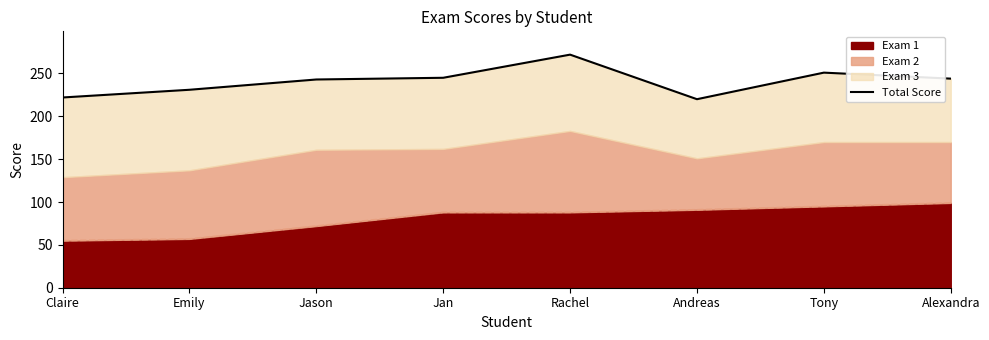

True or false: the data shows 79 at Emily.

False